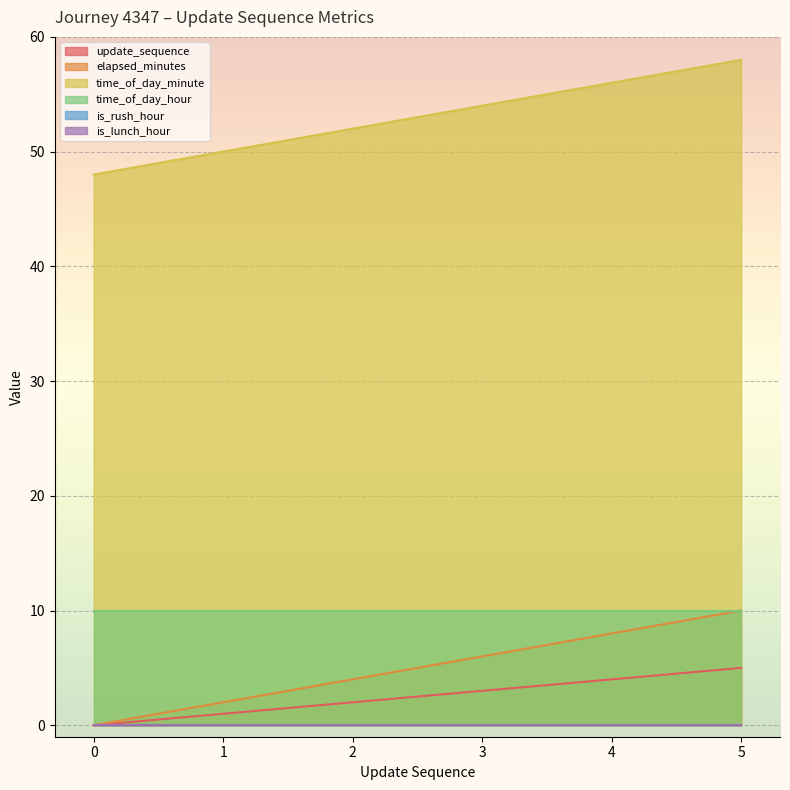

Does the chart display data point markers on the line(s)?

No